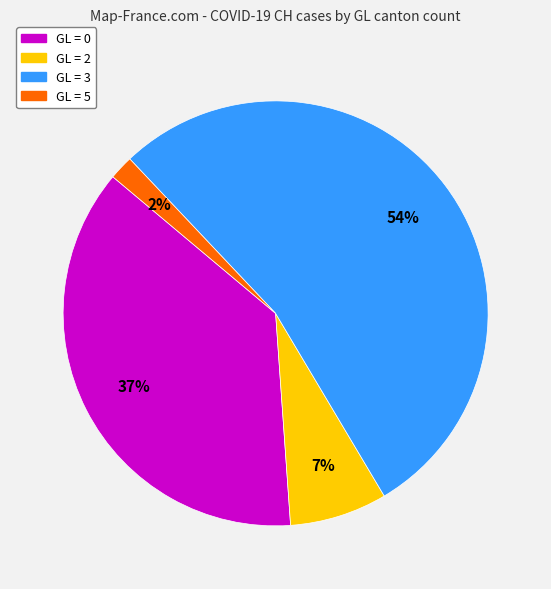

Count the number of slices in the pie.

4